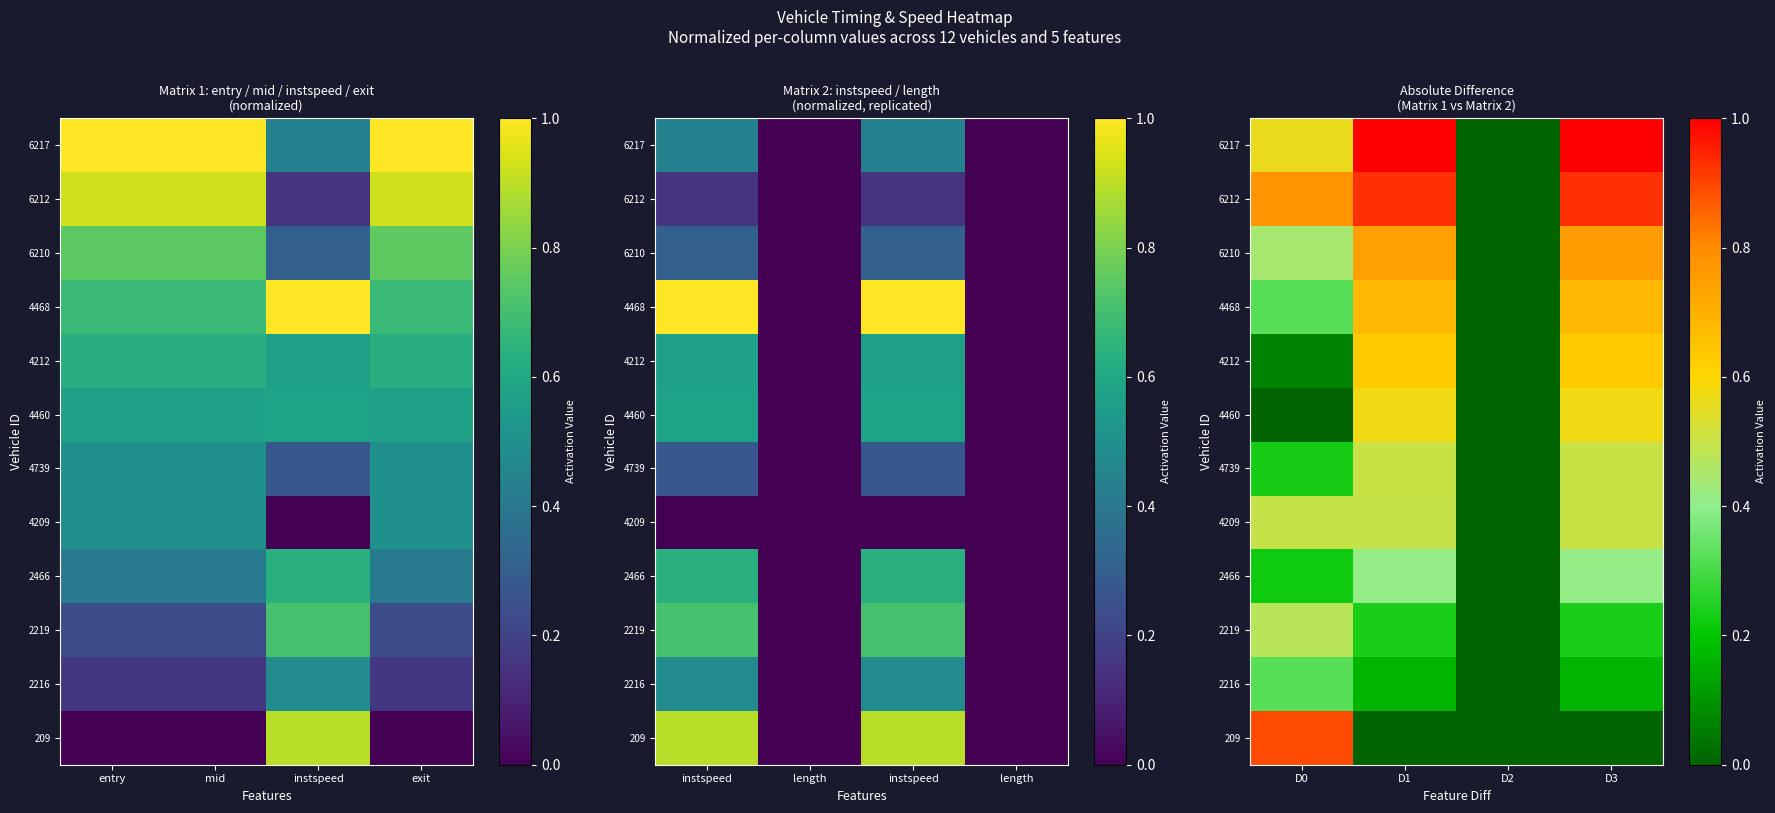

At which category is the sum across all series the highest?

D3